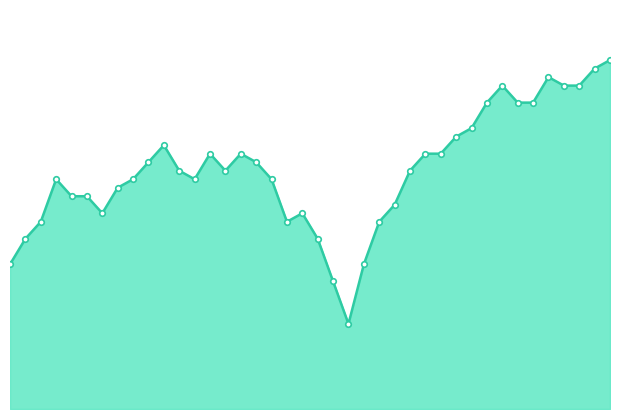

How many lines are shown in the chart?

1